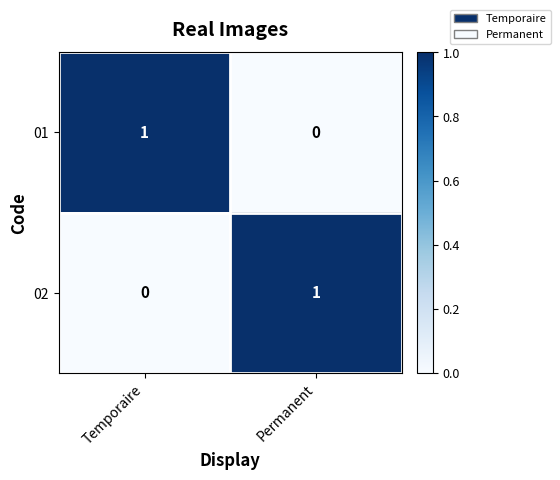

Reading left to right, what are all the values shown in this chart?

01: Temporaire=1	Permanent=0
02: Temporaire=0	Permanent=1